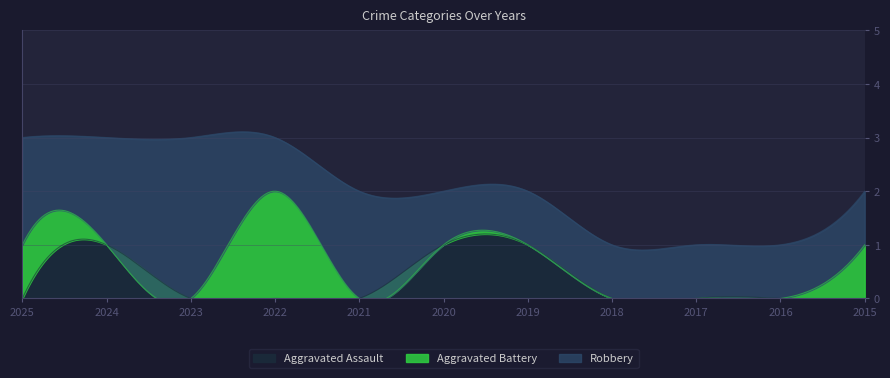

In Aggravated Assault, how many points are higher than both neighbors (excluding endpoints)?

1